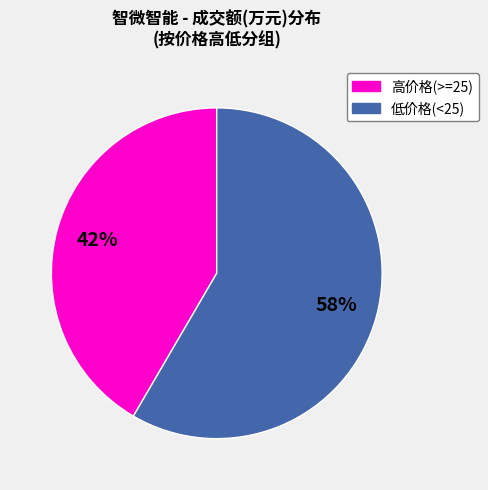

Is there a majority slice in this chart?

Yes